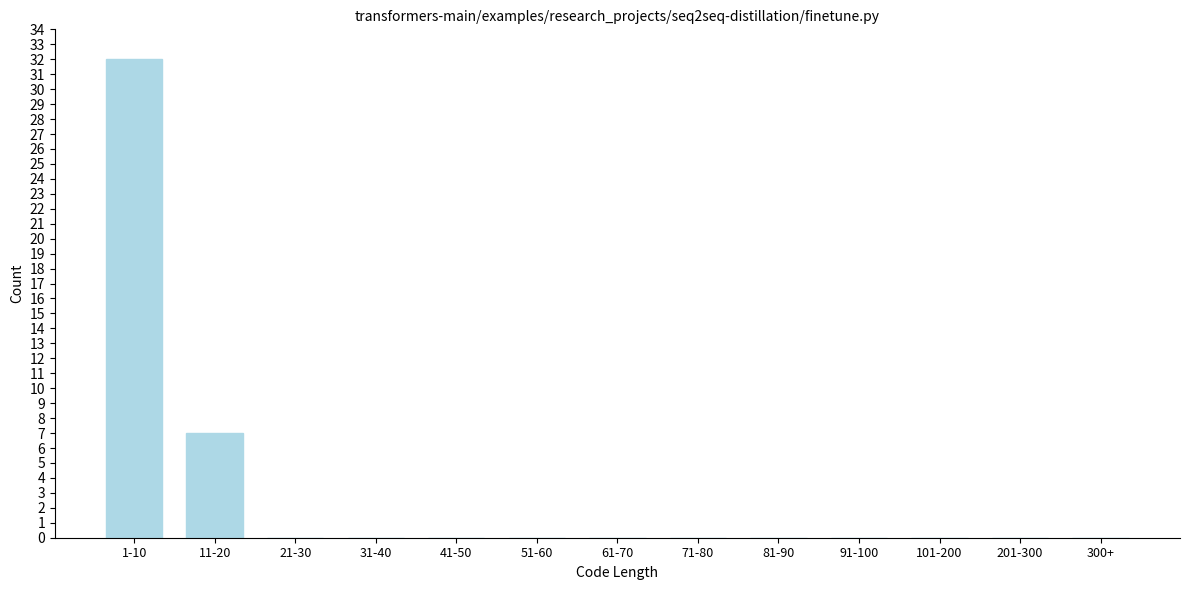

Reading left to right, what are all the values shown in this chart?

1-10=32	11-20=7	21-30=0	31-40=0	41-50=0	51-60=0	61-70=0	71-80=0	81-90=0	91-100=0	101-200=0	201-300=0	300+=0